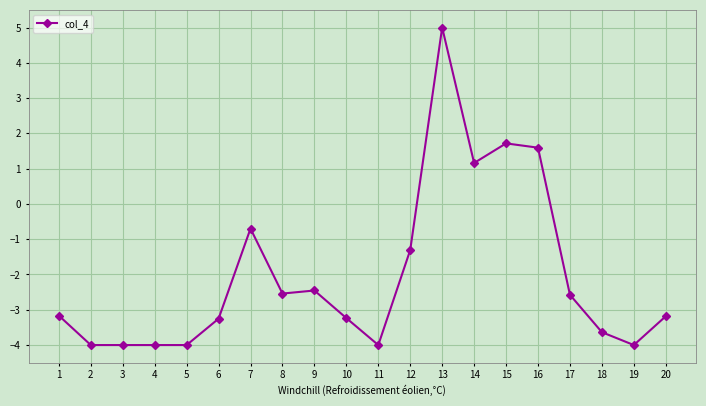

Where is the data nearest to the value 0?

7